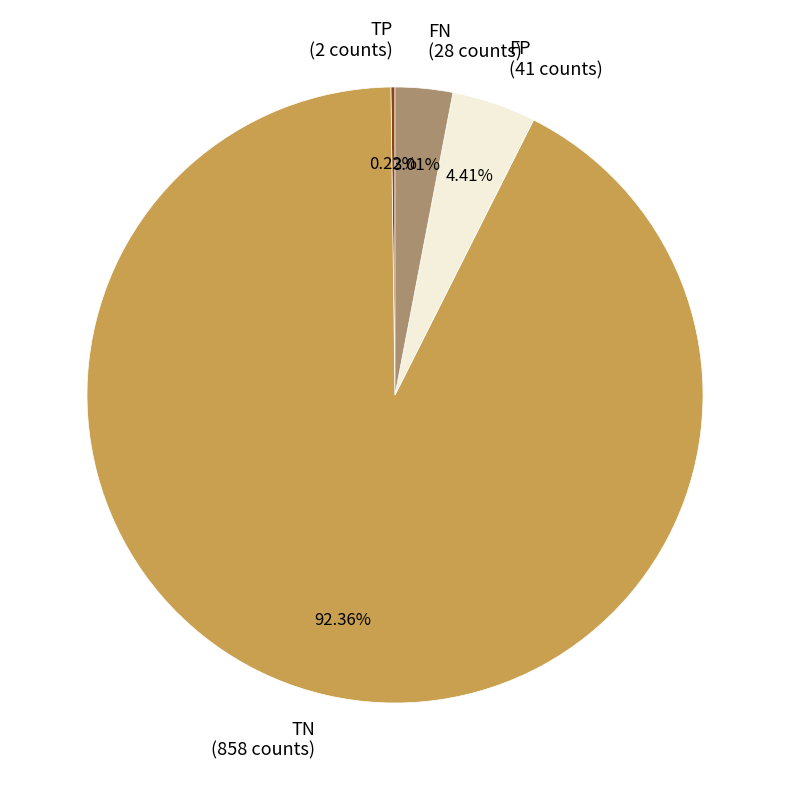

Is there a majority slice in this chart?

Yes